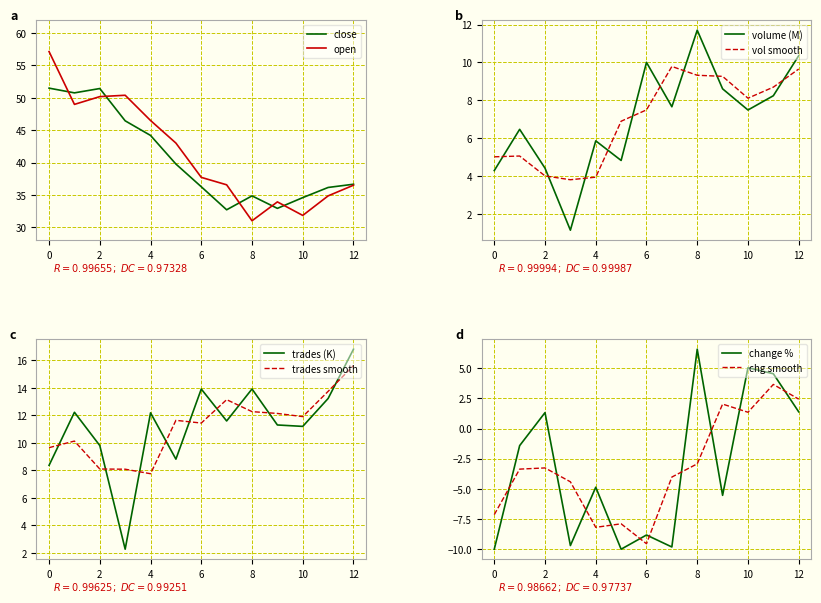

What is the value of the open point at the 3rd from the left?

50.2